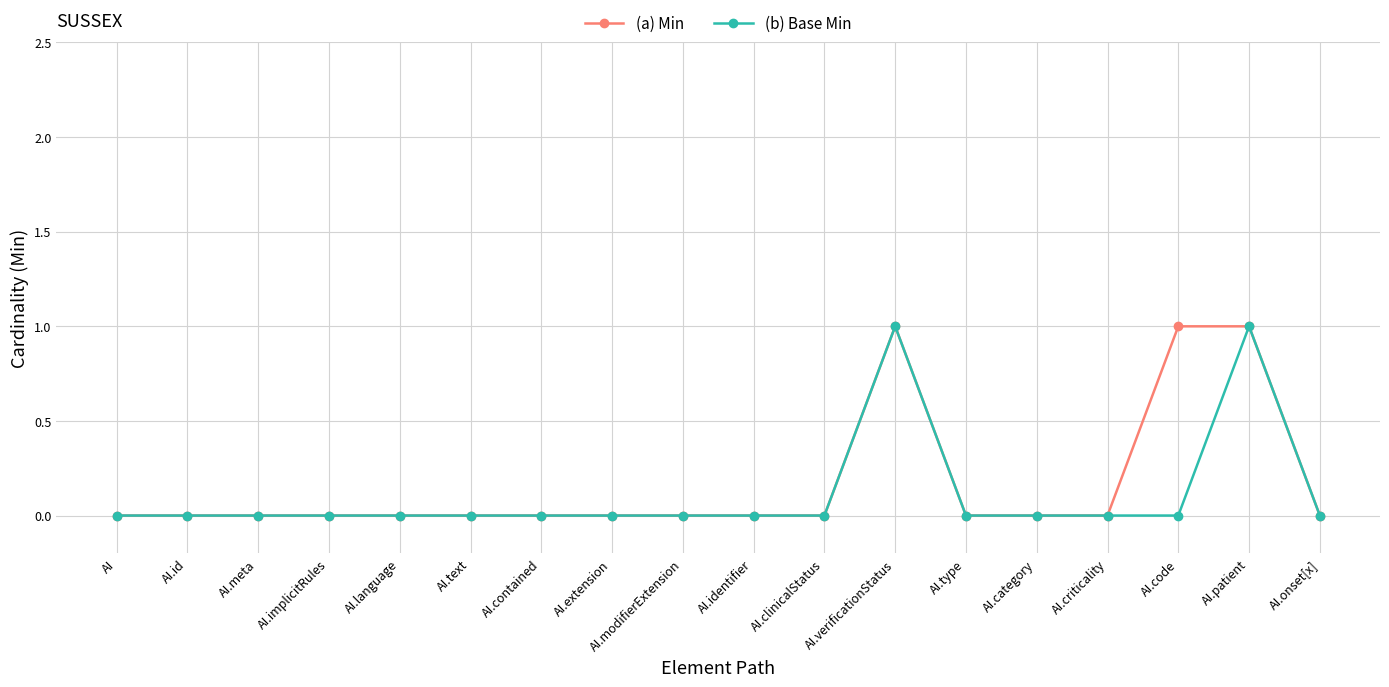

What are all the series names shown in the legend?

(a) Min, (b) Base Min